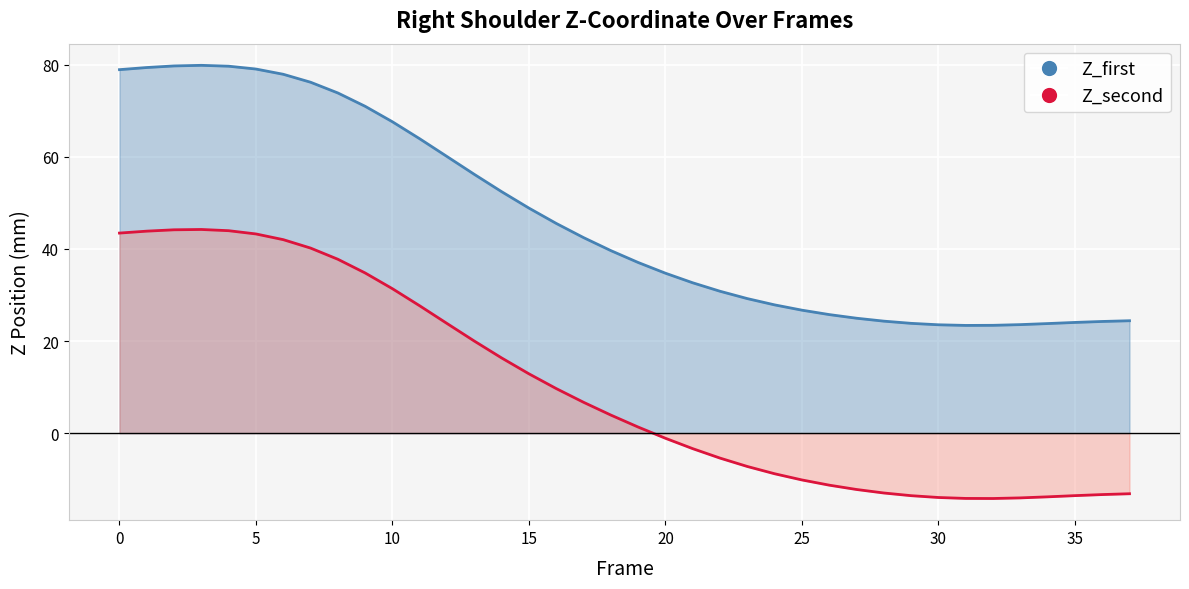

True or false: Z_second has more than 2 interior local peaks.

False